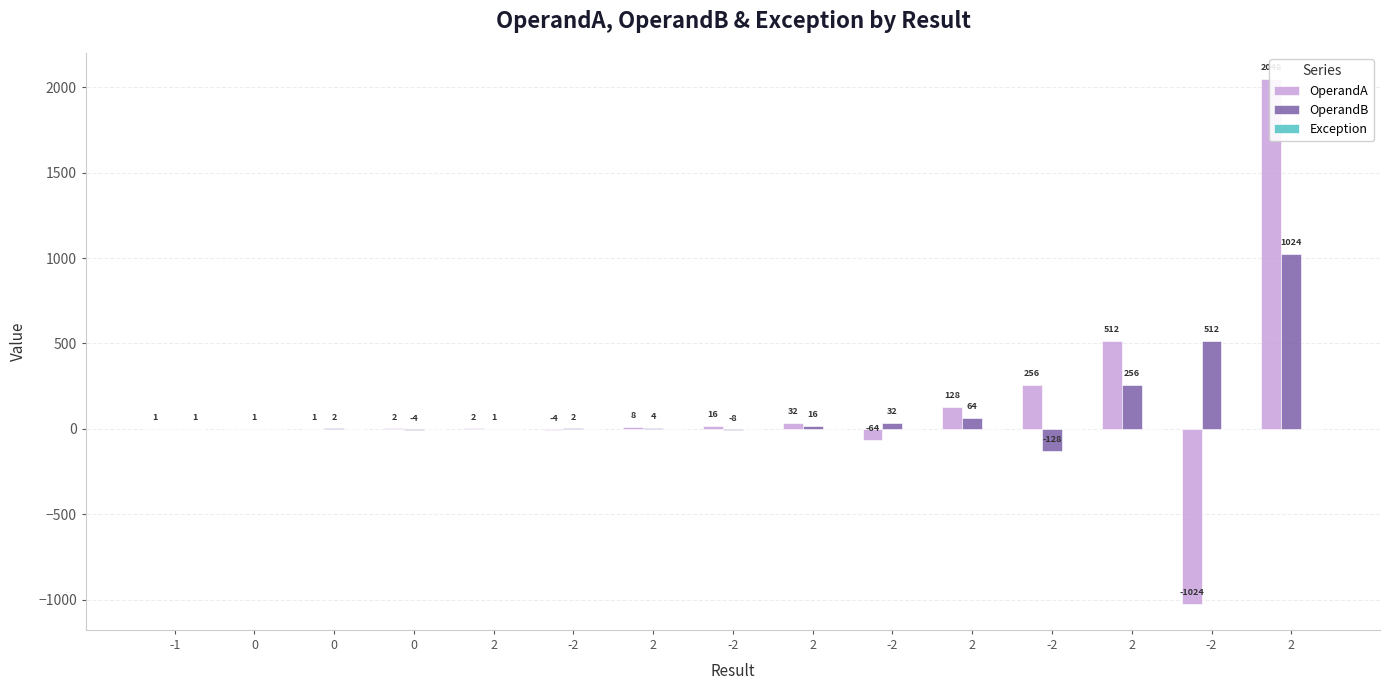

Which series has the largest total across all categories?

OperandA